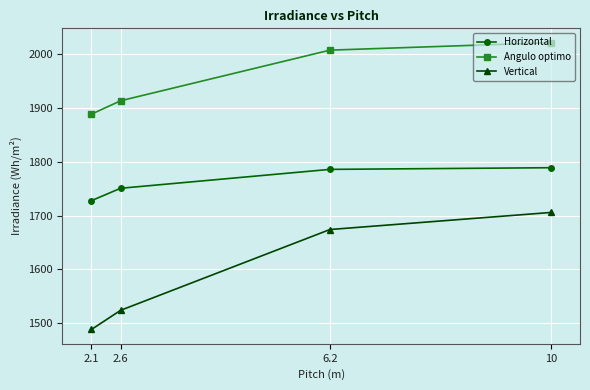

Rank the series by their maximum value, from highest to lowest.

Angulo optimo, Horizontal, Vertical